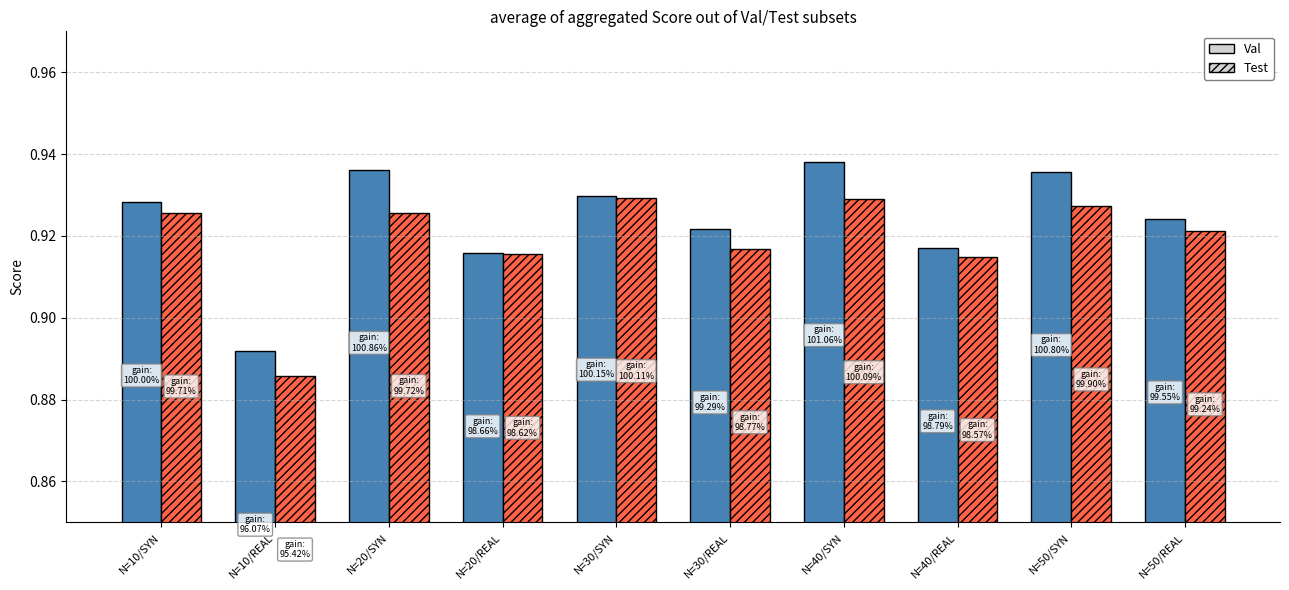

At which label does Val reach its minimum?

N=10/REAL